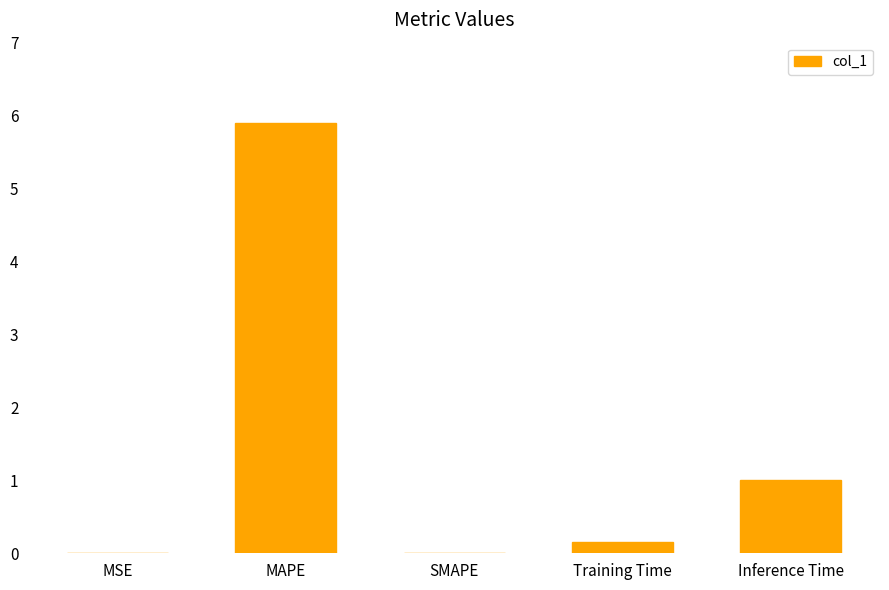

The value at Training Time is 0.2. True or false?

True